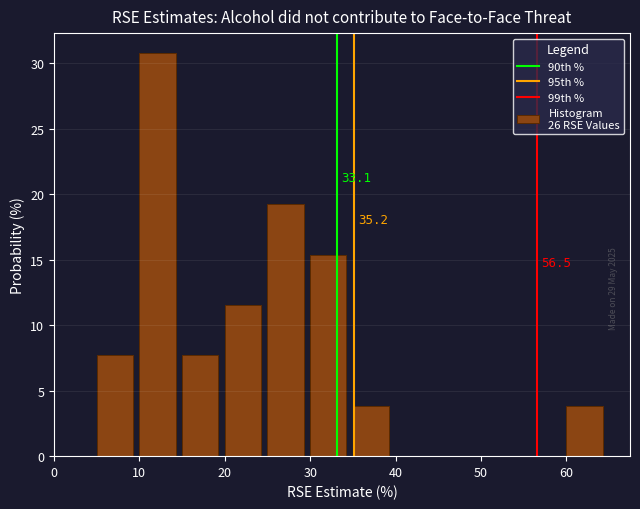

Which range on the x-axis has the tallest bar?

10 to 15